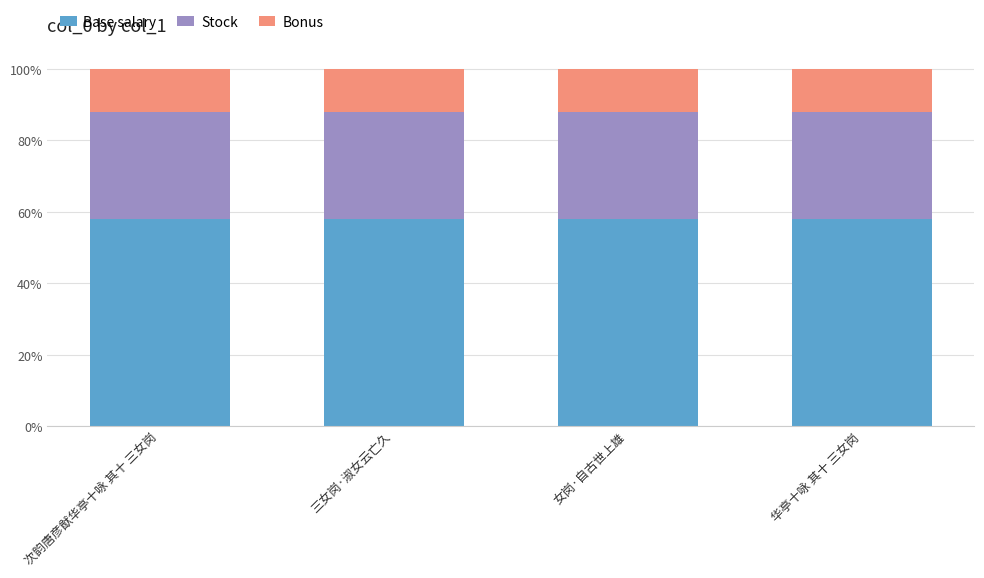

True or false: Bonus has a value of 0.1 at 次韵唐彦猷华亭十咏 其十 三女岗.

True